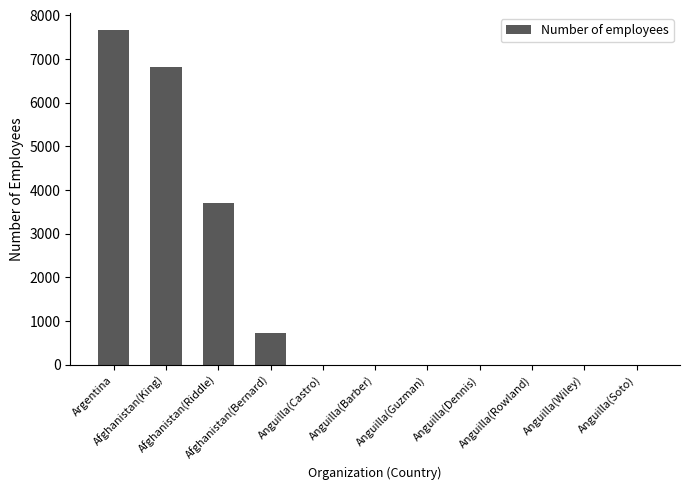

Is it true that the value at Afghanistan(Riddle) is 3695?

True